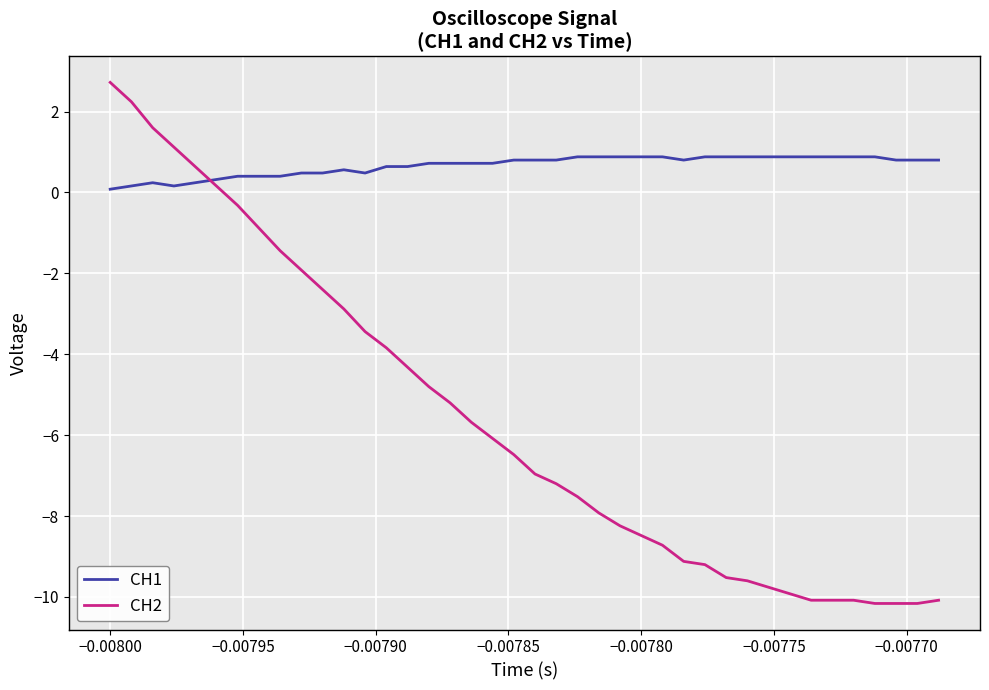

Which series has the largest range (max minus min)?

CH2